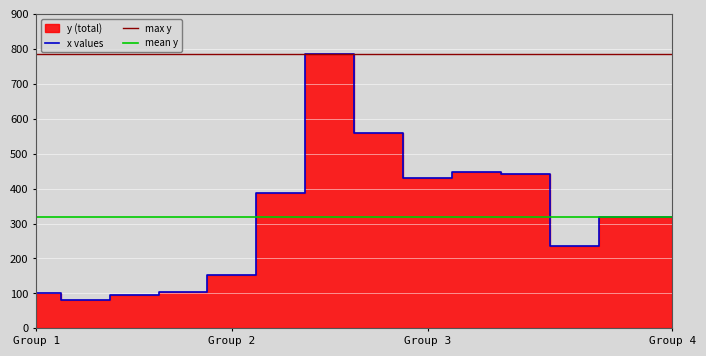

What is the lowest value of the x values series?

81